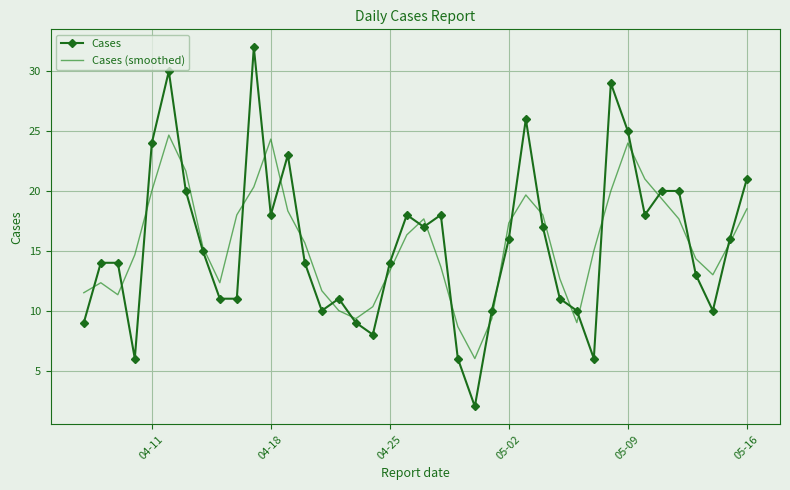

What is the average value of the Cases (smoothed) series?

15.6